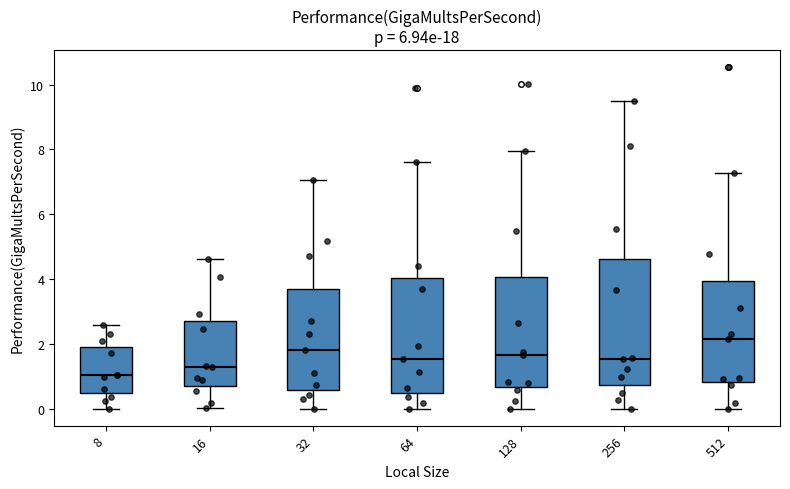

Where does the median line of the box at x = 32 sit on the y-axis? The values are not printed on the chart, so give them approximately, as read against the axis.

1.8